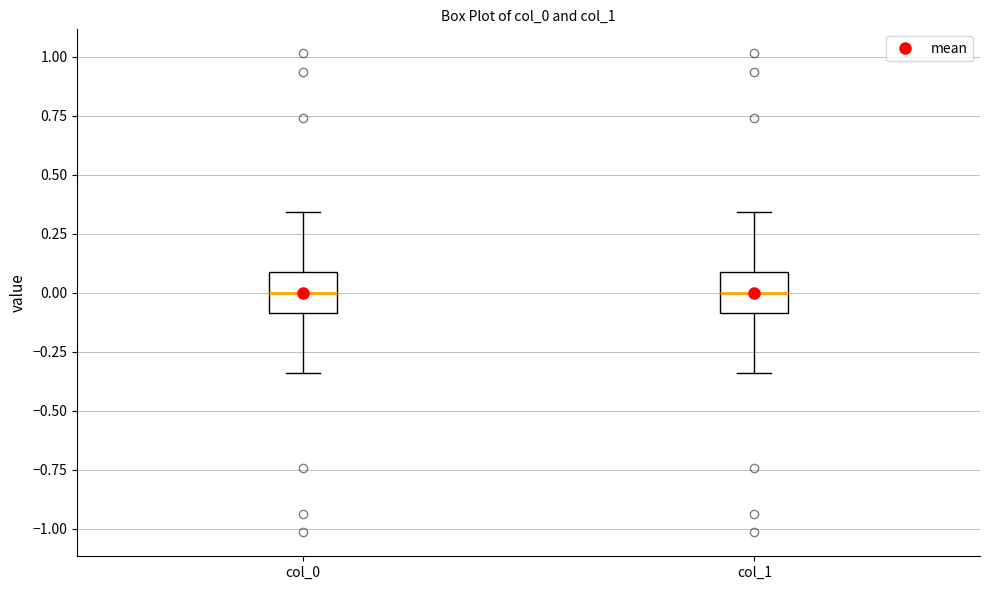

Reading left to right, transcribe this box plot: for each box, give where its median line is, the range the box spans, and where its two whiskers end, as read against the y-axis. The values are not printed on the chart, so give them approximately, as read against the axis.

col_0: median 0.00, box -0.10 to 0.10, whiskers -0.35 to 0.35
col_1: median 0.00, box -0.10 to 0.10, whiskers -0.35 to 0.35